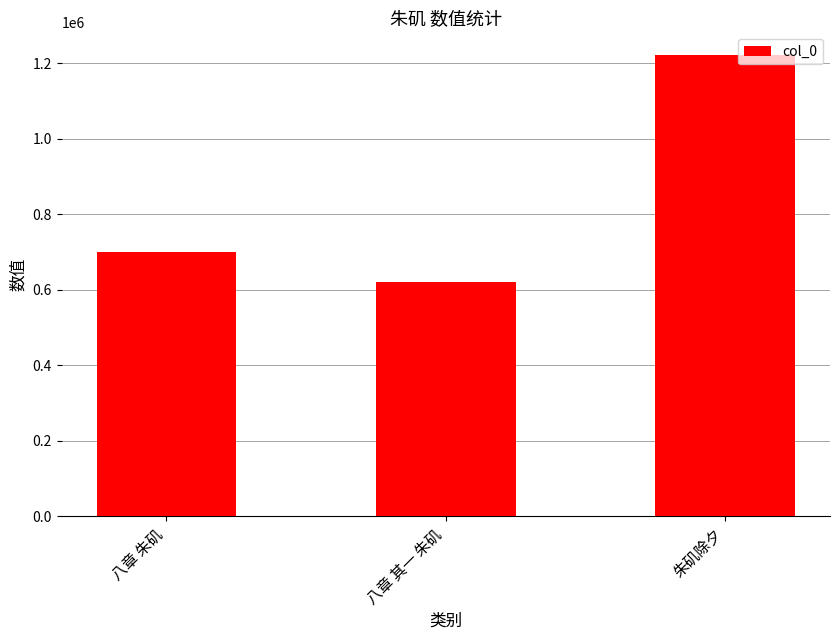

What is the average value?

847363